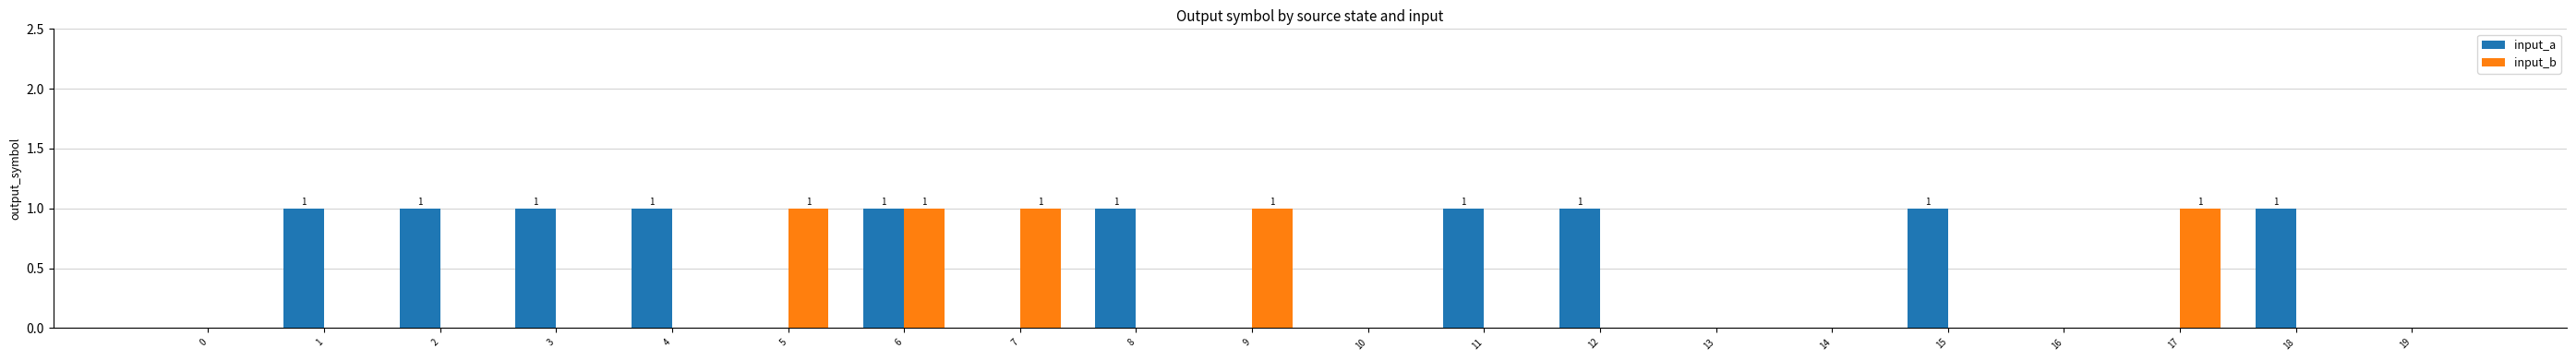

The value of input_b at 13 is 0. True or false?

True